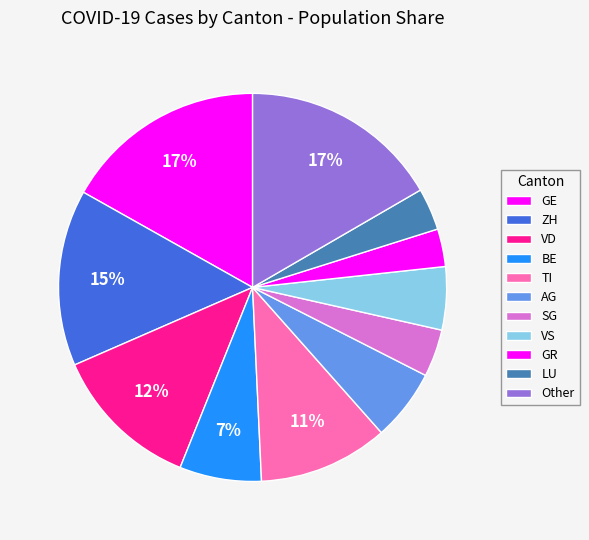

To the nearest percent, what percentage of the pie is AG?

6%